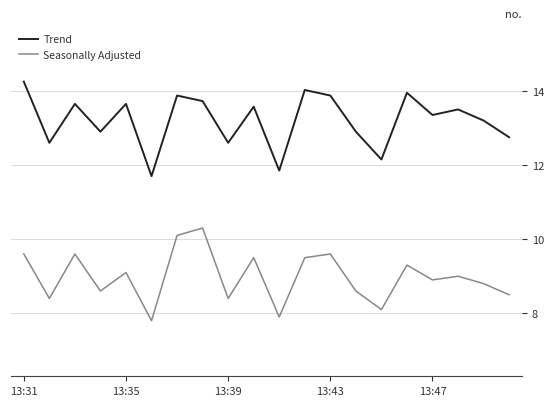

What is the difference between the second highest and second lowest values in the Seasonally Adjusted series?

2.2